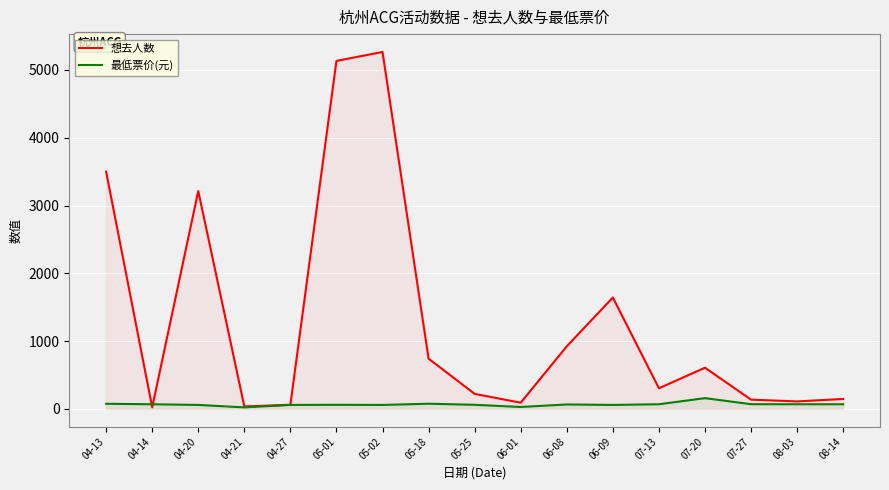

At which category does 想去人数 reach its first local peak?

04-20